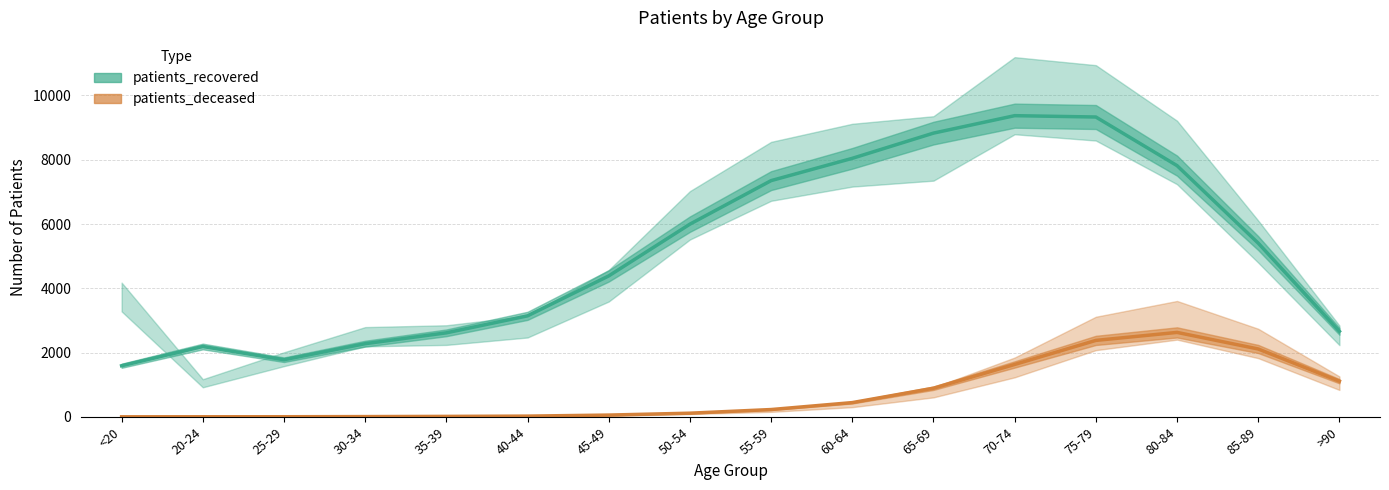

Which series changed the most between 30-34 and 50-54?

patients_recovered